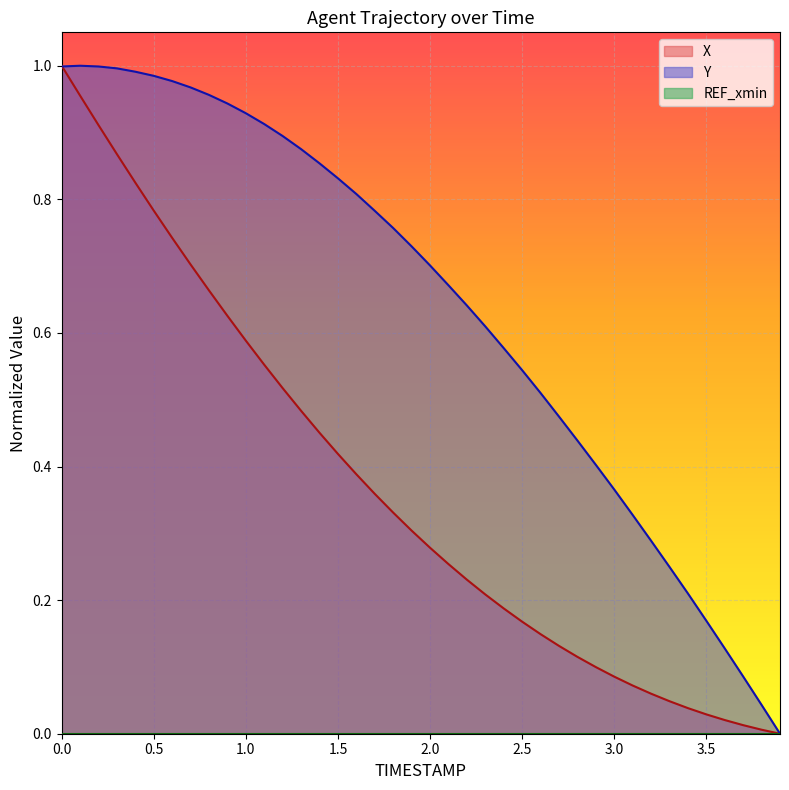

After their last crossing, which series has the higher values: Y or X?

Y